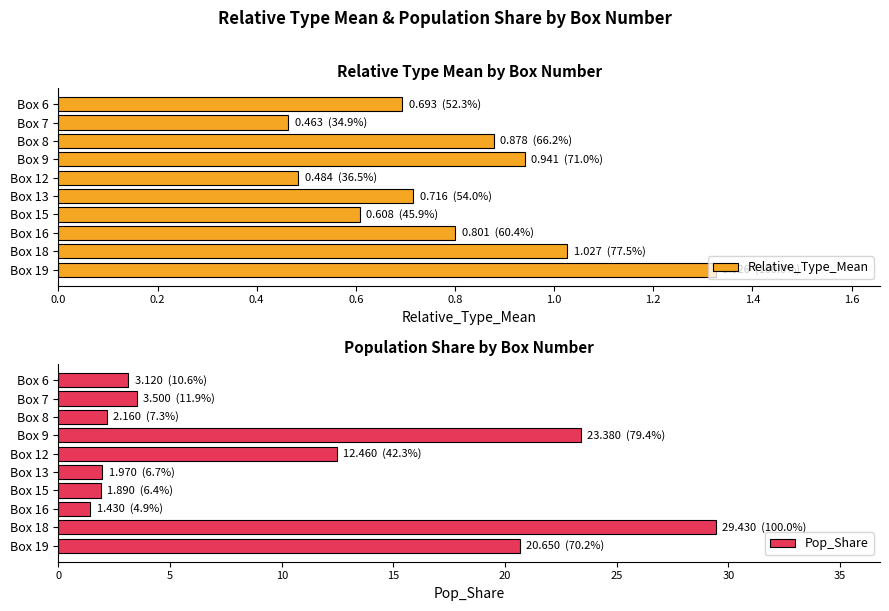

At which label is Pop_Share closest to 15?

Box 12